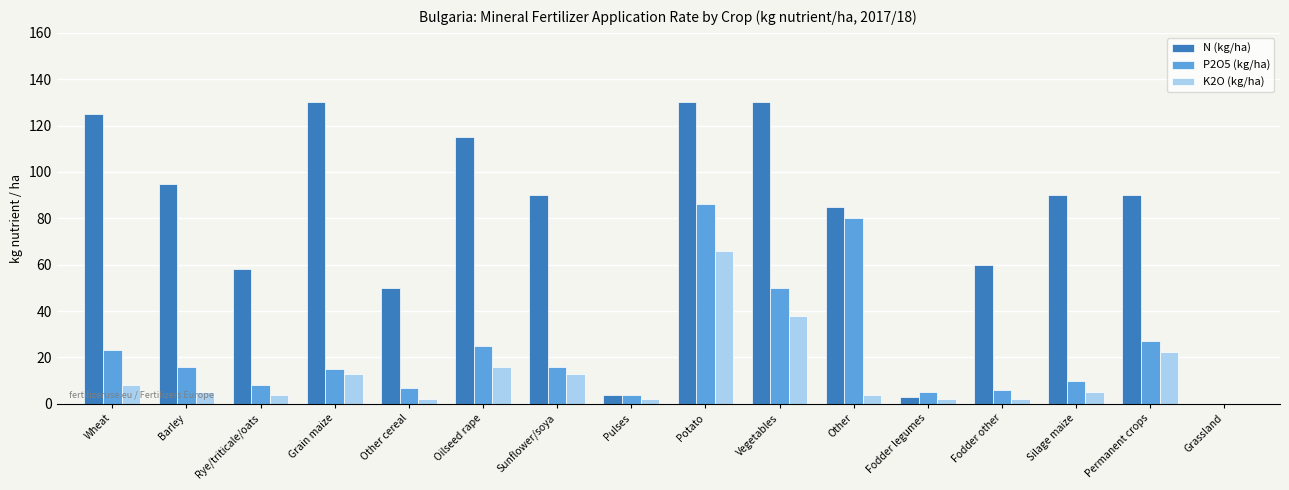

What is the sum of all K2O (kg/ha) values?

202.5